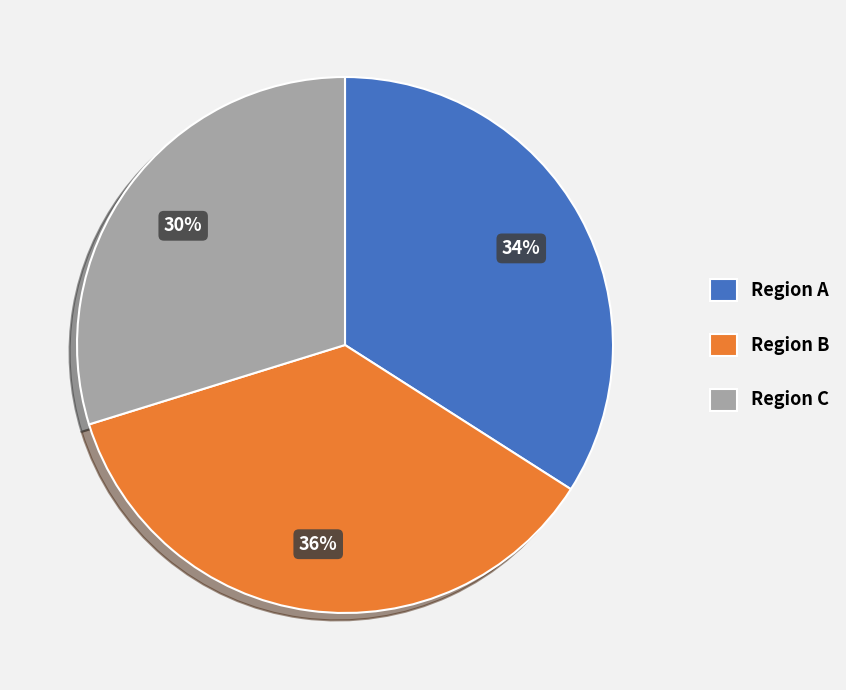

What percentage is the Region C slice, to the nearest percent?

30%